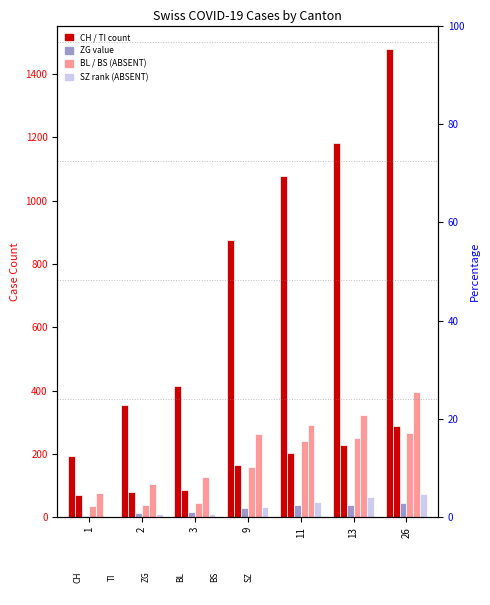

Which series has the widest spread of values?

CH